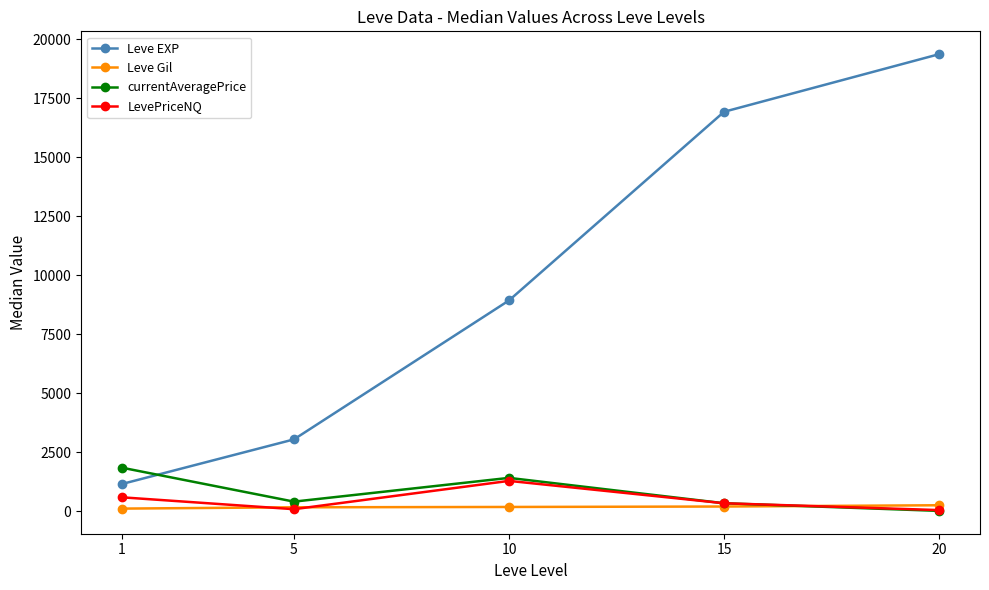

What is the value of the Leve Gil point at the 2nd from the left?

169.0